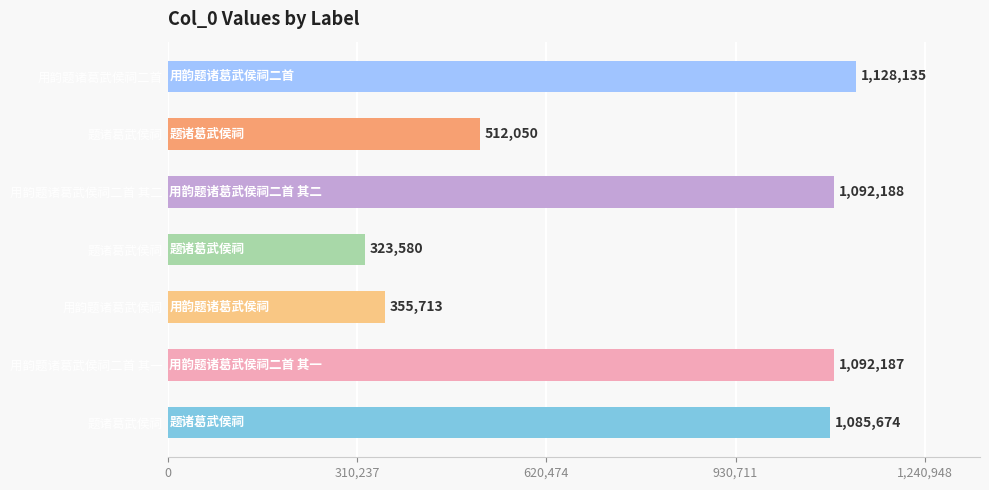

How many bars are there in total?

7